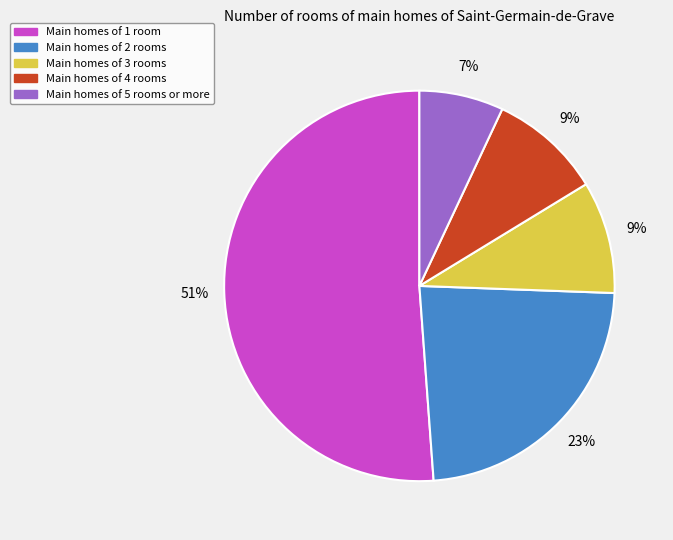

True or false: Main homes of 1 room accounts for 44% of the total.

False